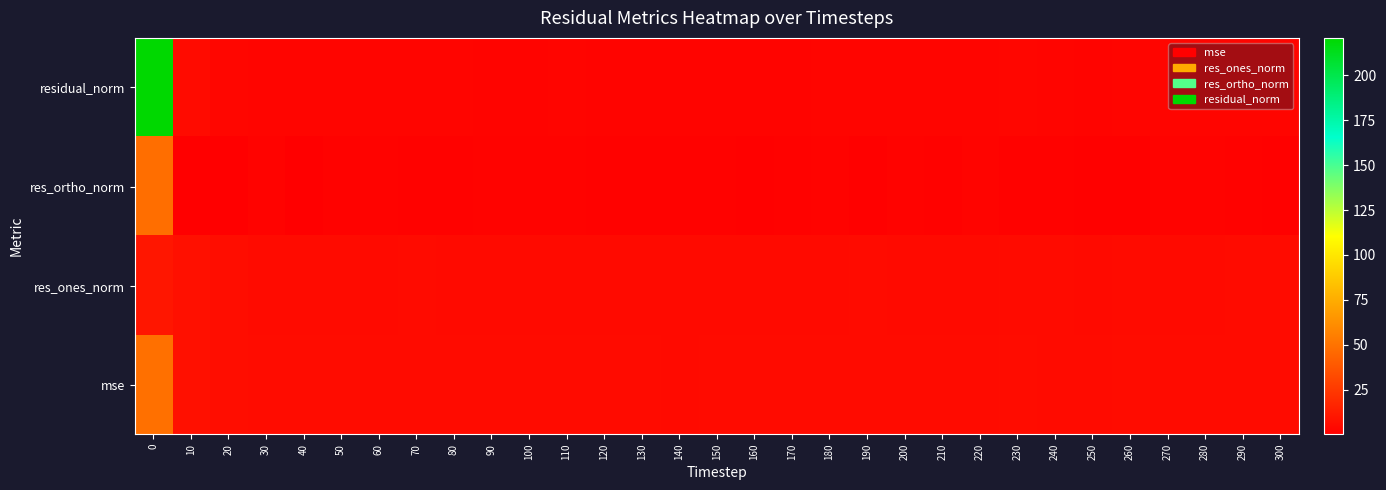

Count the number of data series in this chart.

4